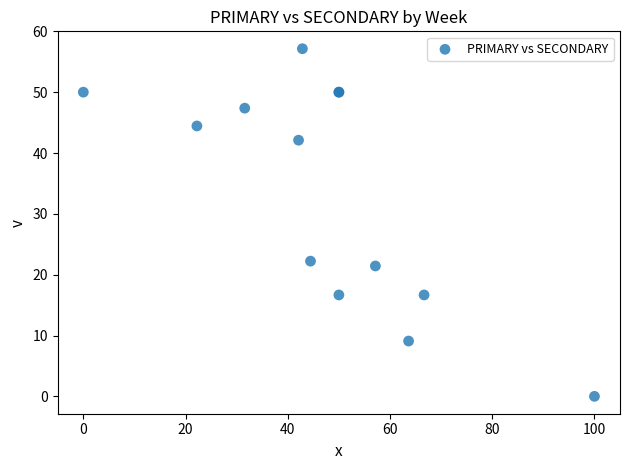

What Y value in the scatter plot is closest to 28?

22.2